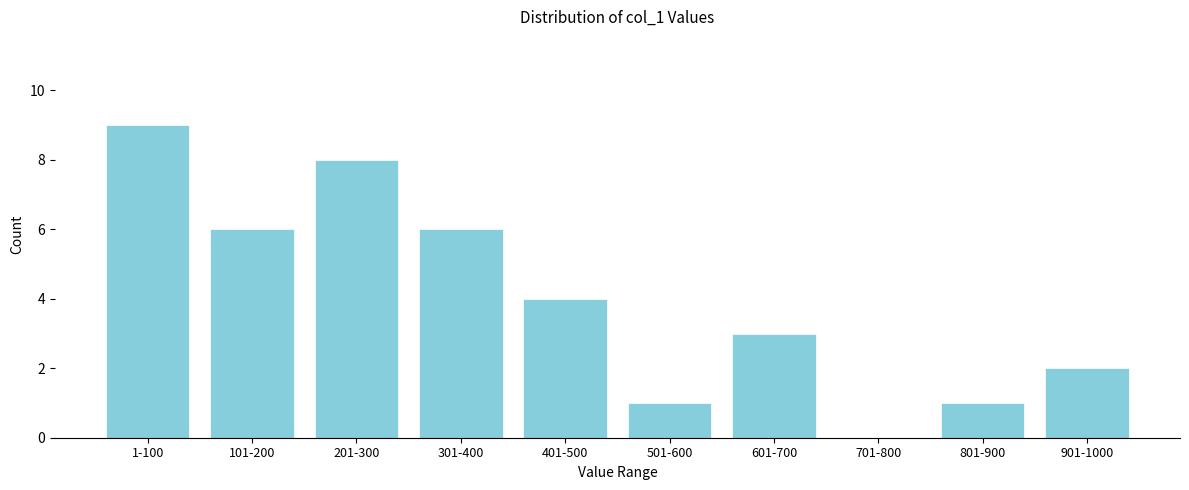

Reading right to left, list all the values displayed in this chart.

901-1000=2	801-900=1	701-800=0	601-700=3	501-600=1	401-500=4	301-400=6	201-300=8	101-200=6	1-100=9